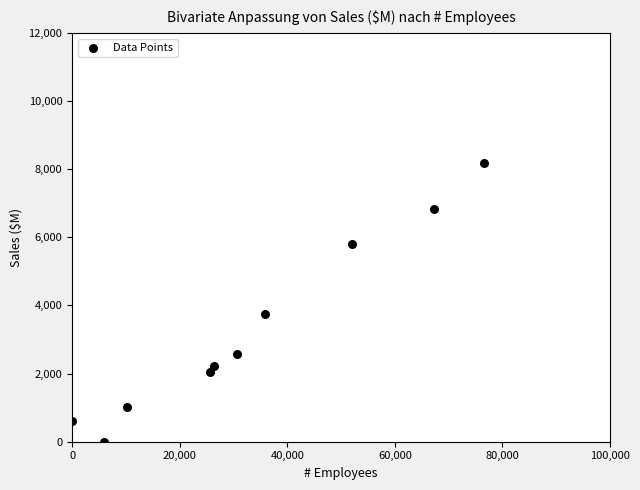

What Y value in the scatter plot is closest to 4090?

3740